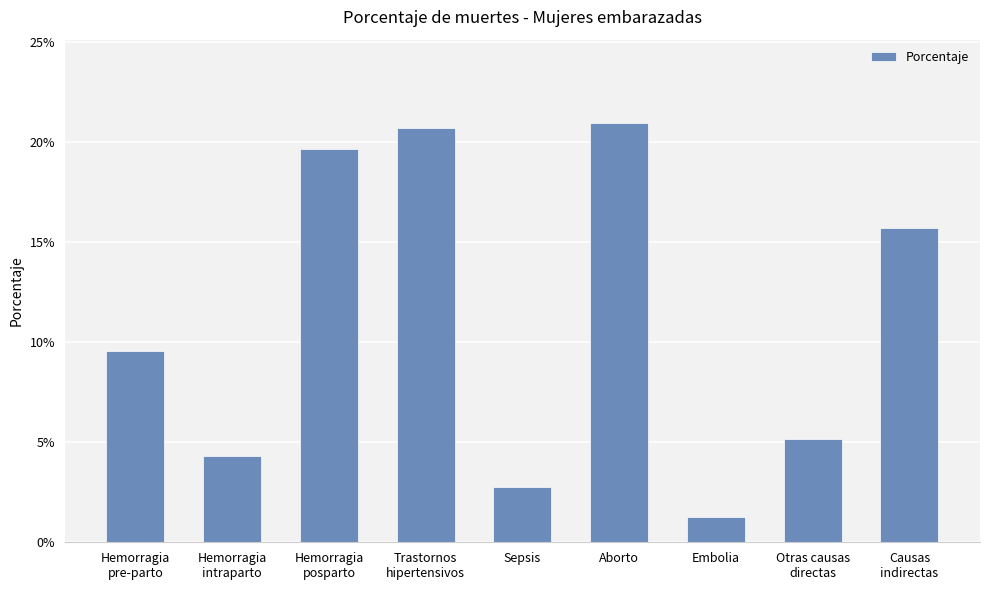

Are the bars horizontal?

No